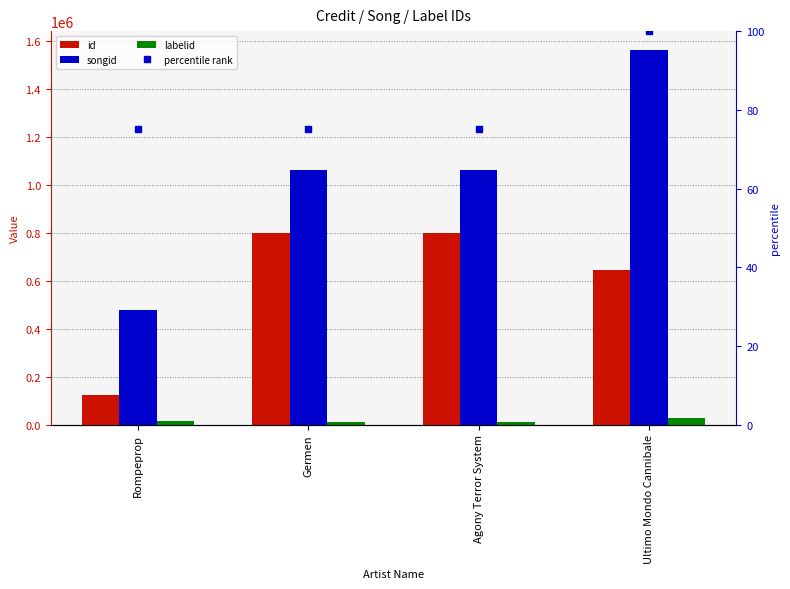

How many data points in labelid are above 15506?

1